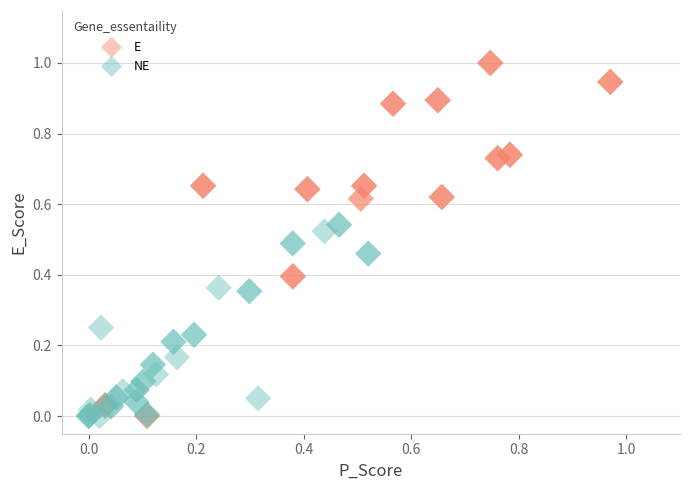

Which series reaches the maximum Y coordinate?

E